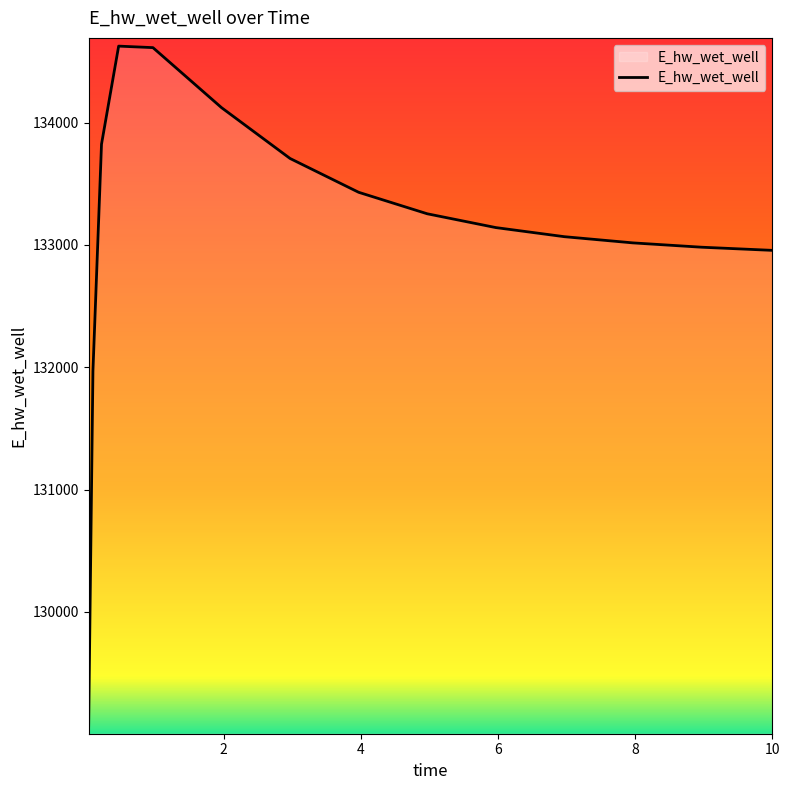

What is the smallest value displayed?

129069.2